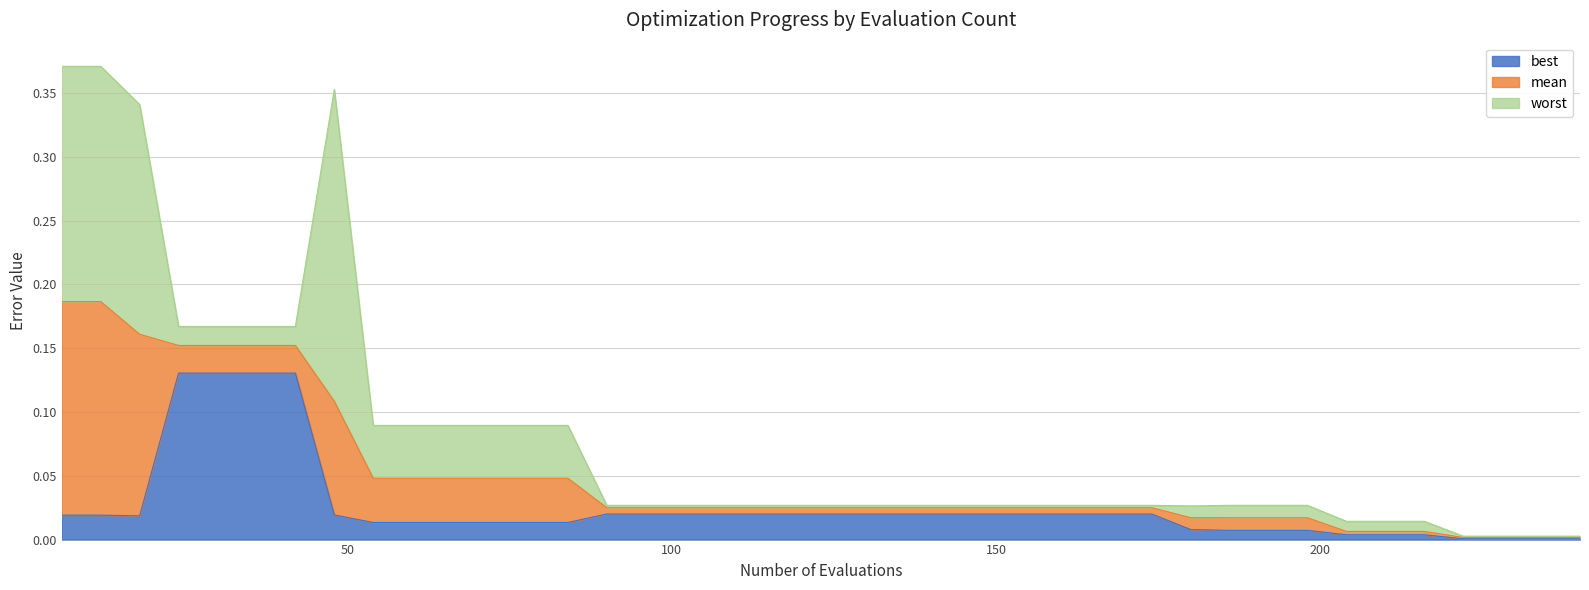

At how many categories does at least one series exceed 0?

40